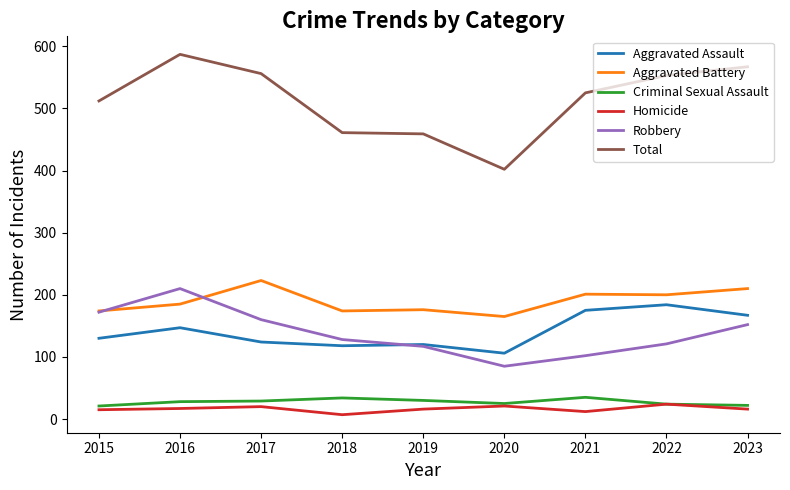

Read the Aggravated Battery value at 2017.

223